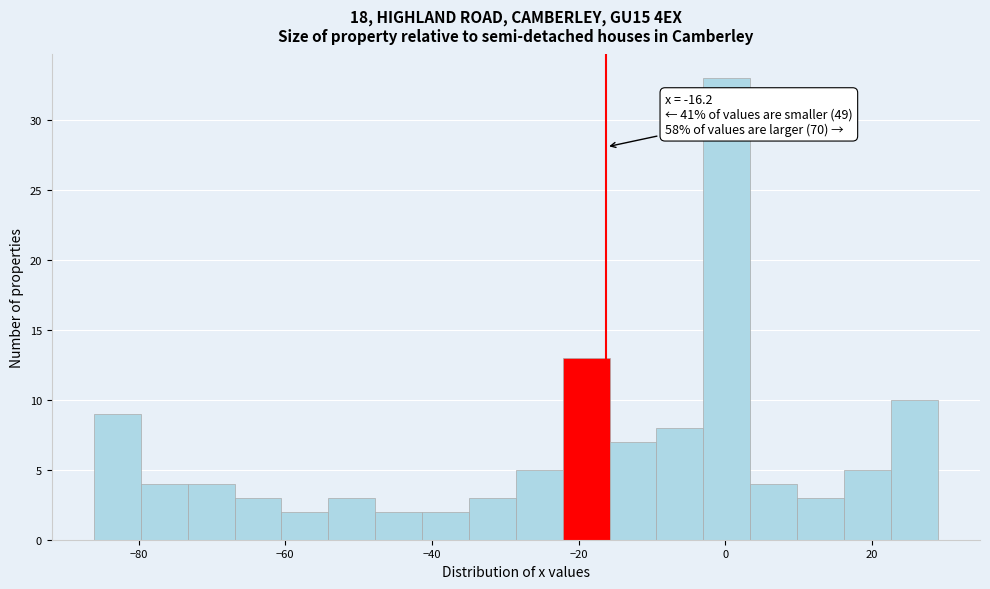

Around what value on the x-axis is the tallest bar? Give the approximate position of its centre, as read against the axis.

0